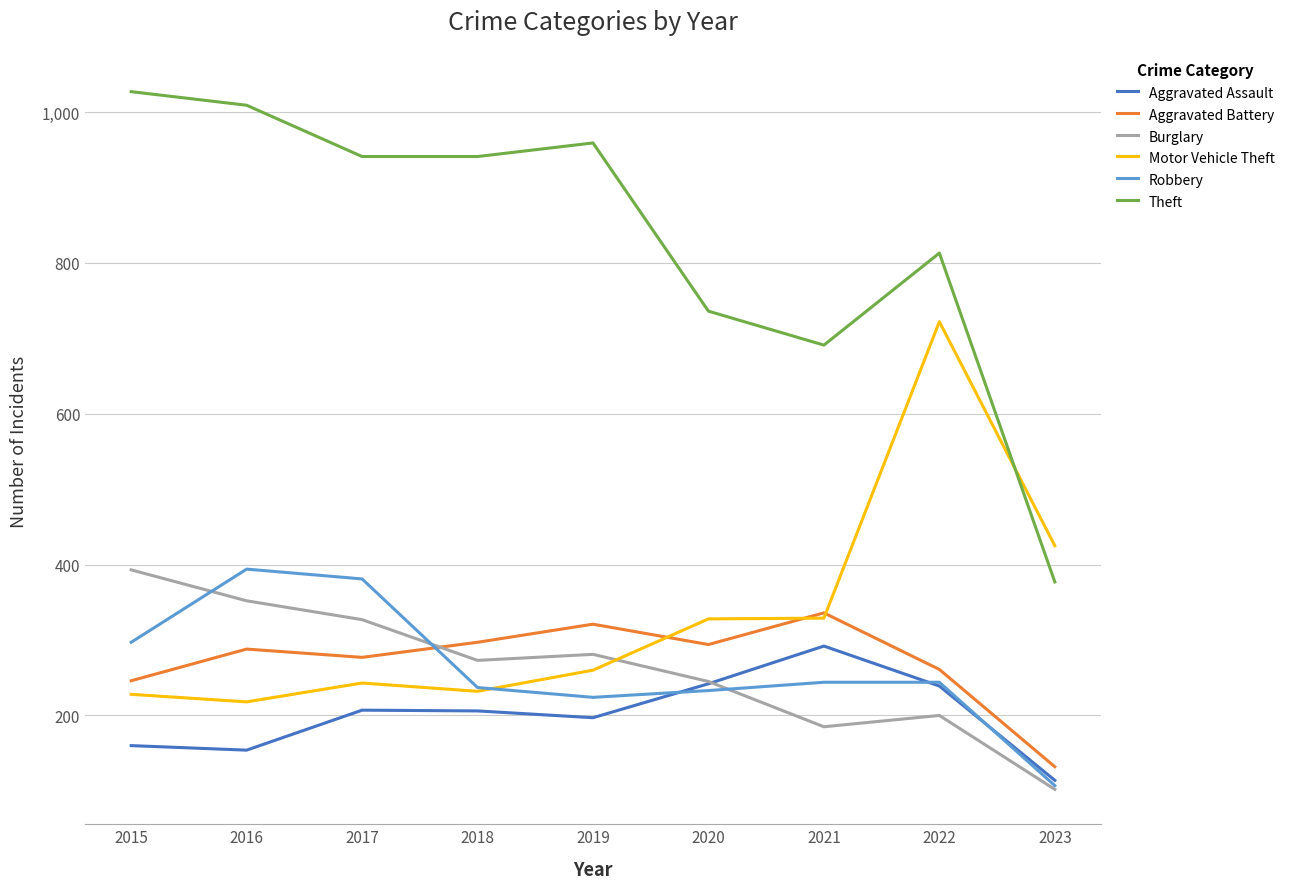

True or false: Robbery has a value of 321 at 2021.

False